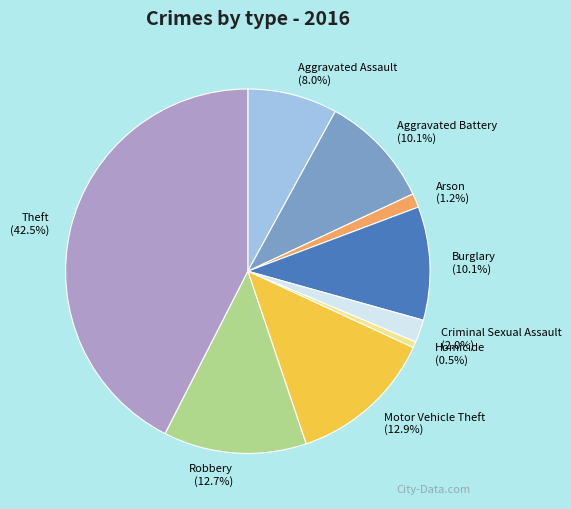

Which has a higher value, Theft or Robbery?

Theft